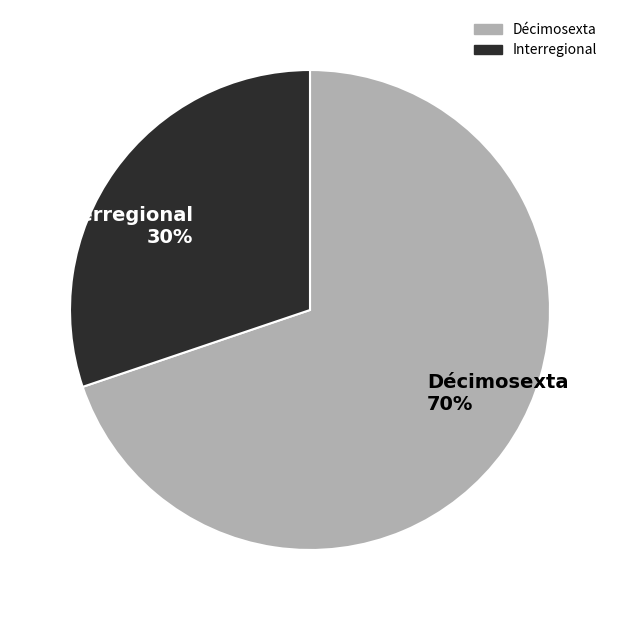

To the nearest percent, what is the difference between the largest and smallest slice percentages?

40%